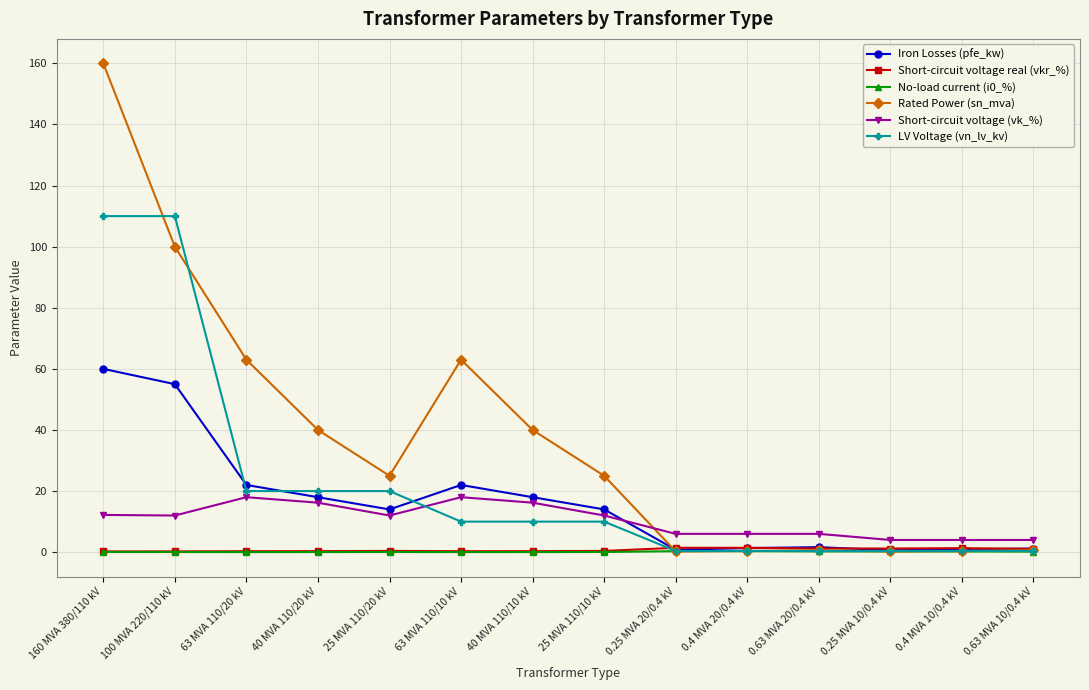

What position from the right is 63 MVA 110/20 kV?

12